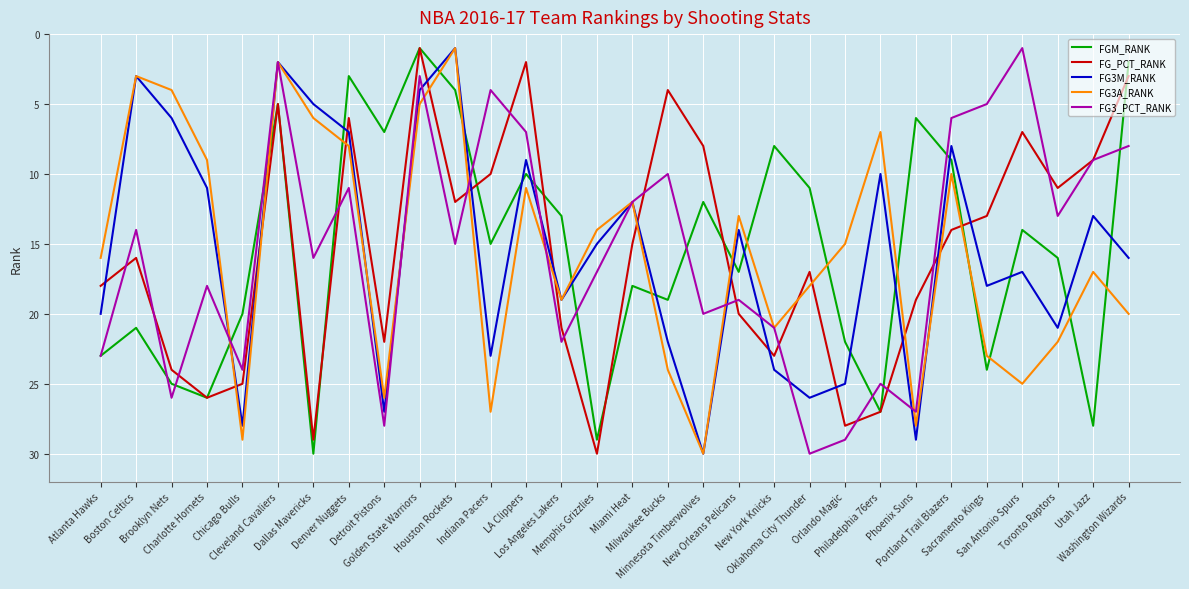

At which category does FGM_RANK reach its first local peak?

Charlotte Hornets